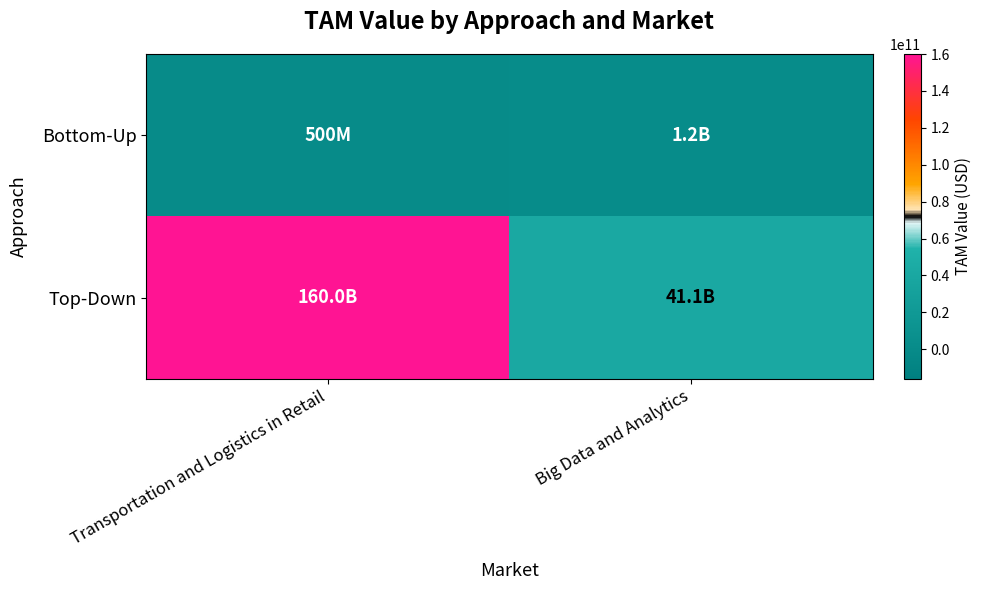

Which series has the largest total across all categories?

Top-Down